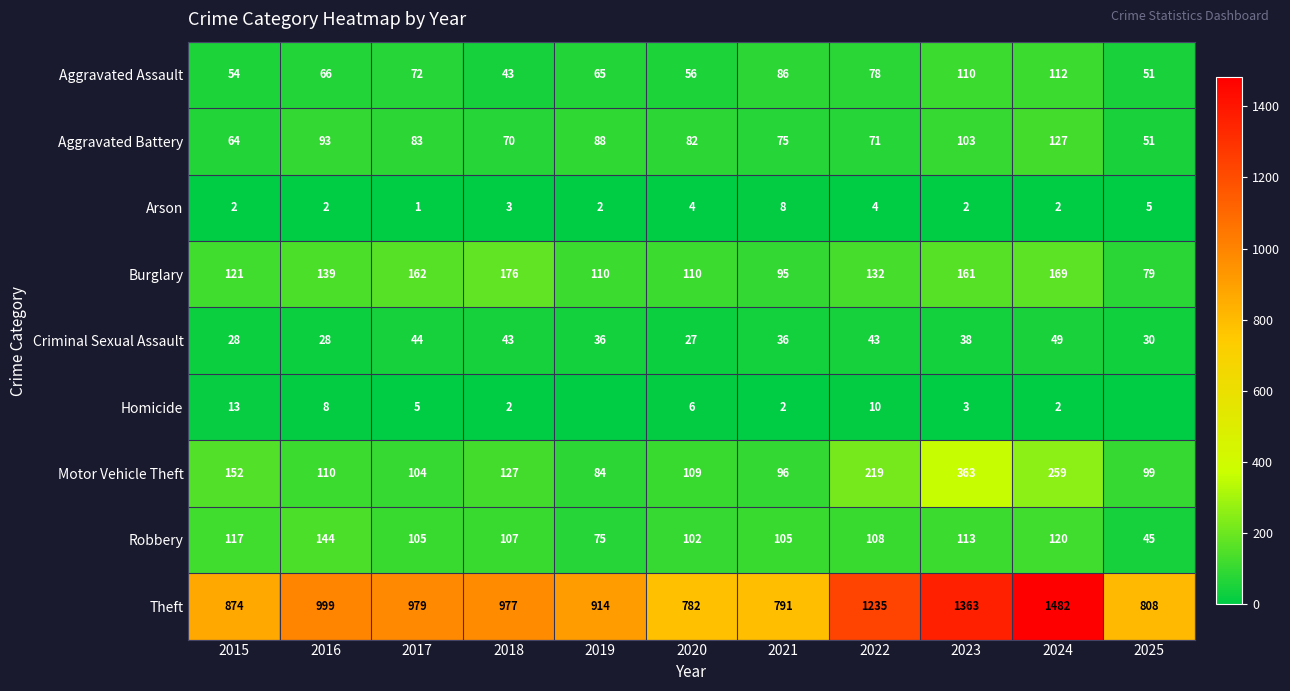

Rank the series at 2017 from lowest to highest value.

Arson, Homicide, Criminal Sexual Assault, Aggravated Assault, Aggravated Battery, Motor Vehicle Theft, Robbery, Burglary, Theft